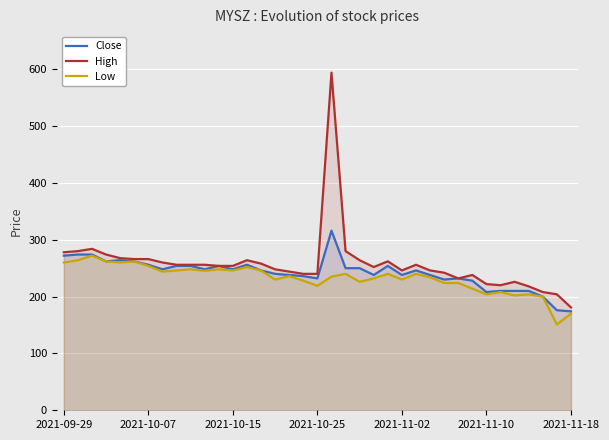

At which label does Close first exceed 246?

2021-09-29